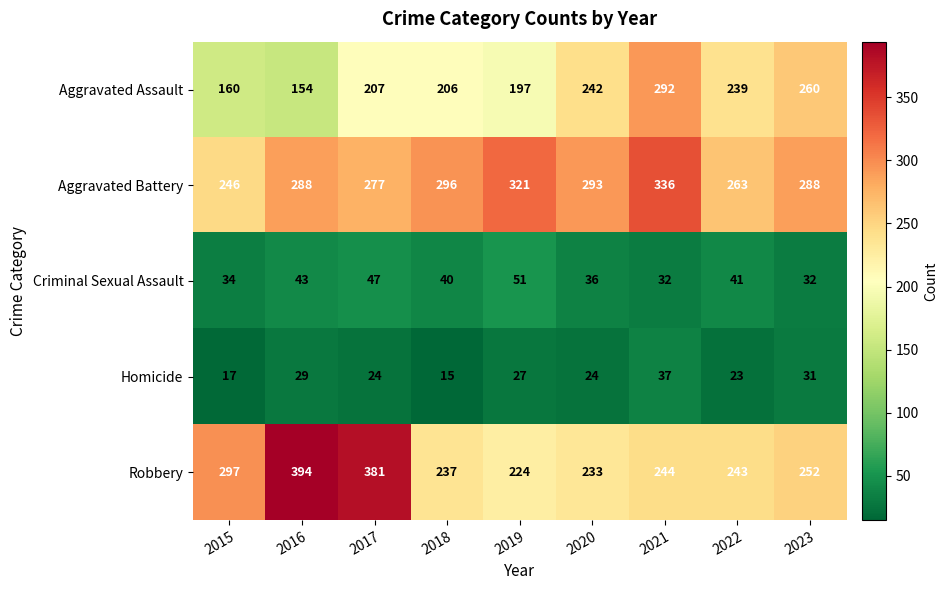

What is the maximum value shown in the chart?

394